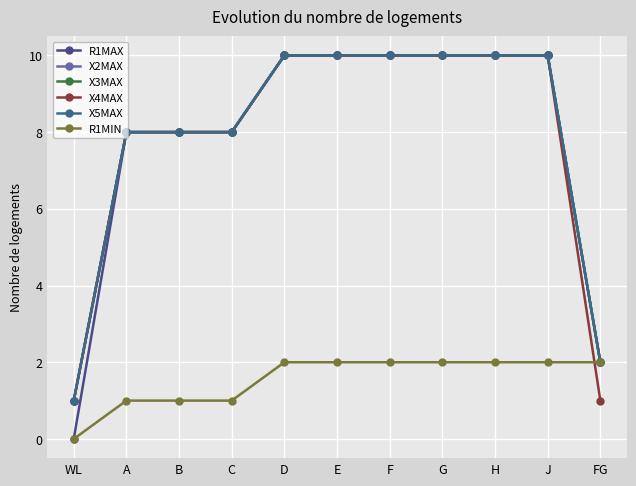

What is the sum of the R1MAX values at A and WL?

8